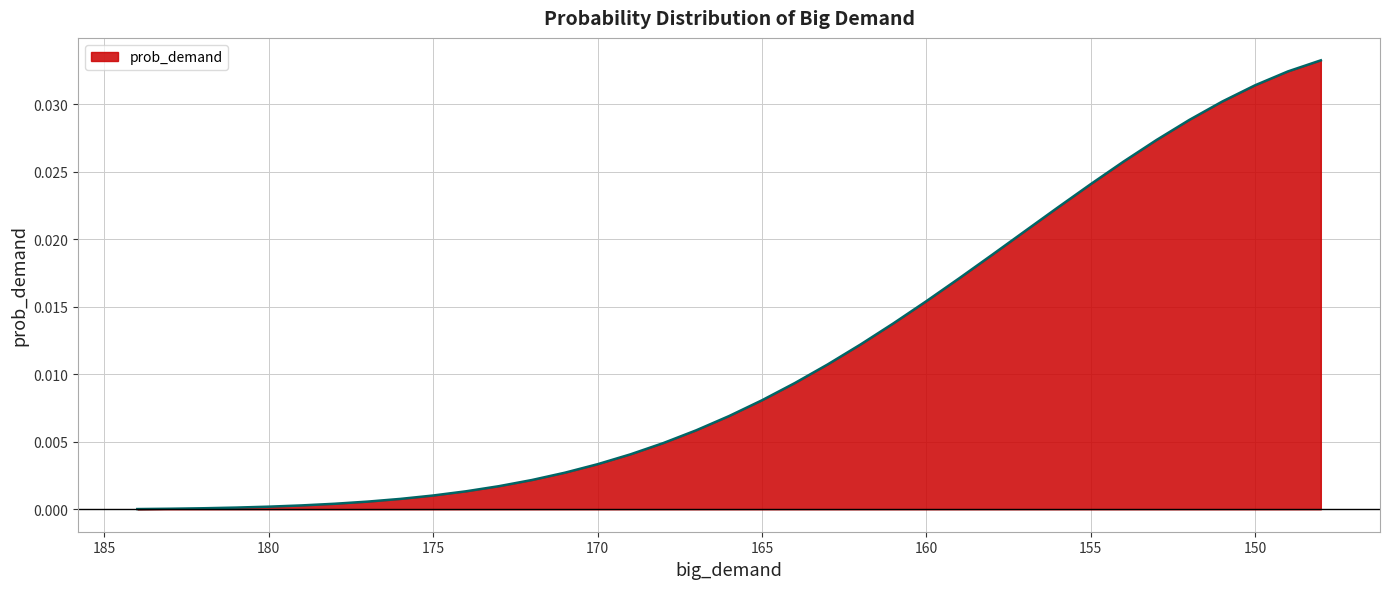

Rank the categories by value from lowest to highest.

184, 183, 182, 181, 180, 179, 178, 177, 176, 175, 174, 173, 172, 171, 170, 169, 168, 167, 166, 165, 164, 163, 162, 161, 160, 159, 158, 157, 156, 155, 154, 153, 152, 151, 150, 149, 148